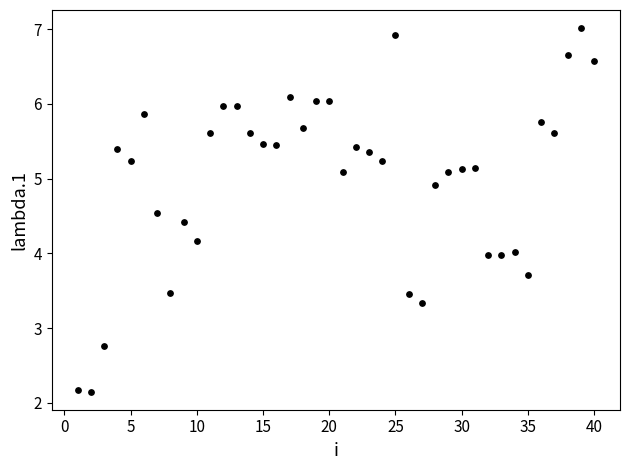

What is the range of X values (max minus min)?

39.0